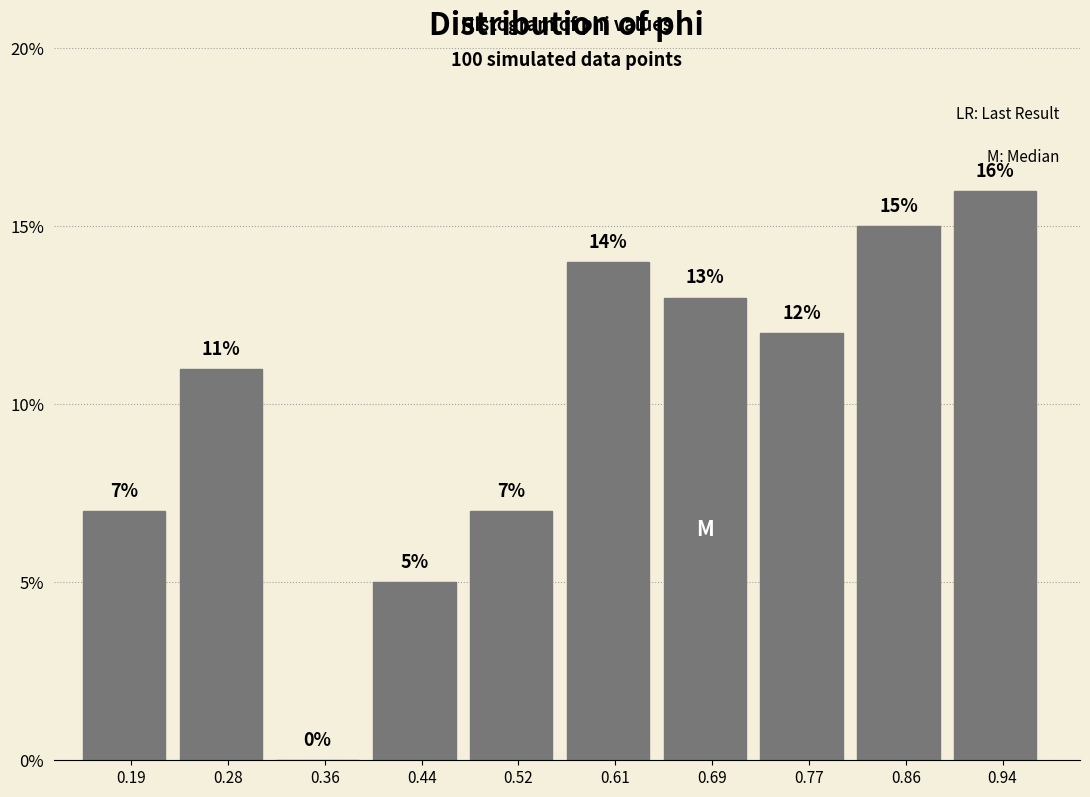

Reading left to right, transcribe this chart: for each bar, give the range it covers on the x-axis and its height. The bar edges are not printed on the chart, so give them approximately, as read against the axis.

0.15 to 0.24: 7
0.24 to 0.32: 11
0.32 to 0.40: 0
0.40 to 0.48: 5
0.48 to 0.57: 7
0.57 to 0.65: 14
0.65 to 0.73: 13
0.73 to 0.81: 12
0.81 to 0.90: 15
0.90 to 0.98: 16